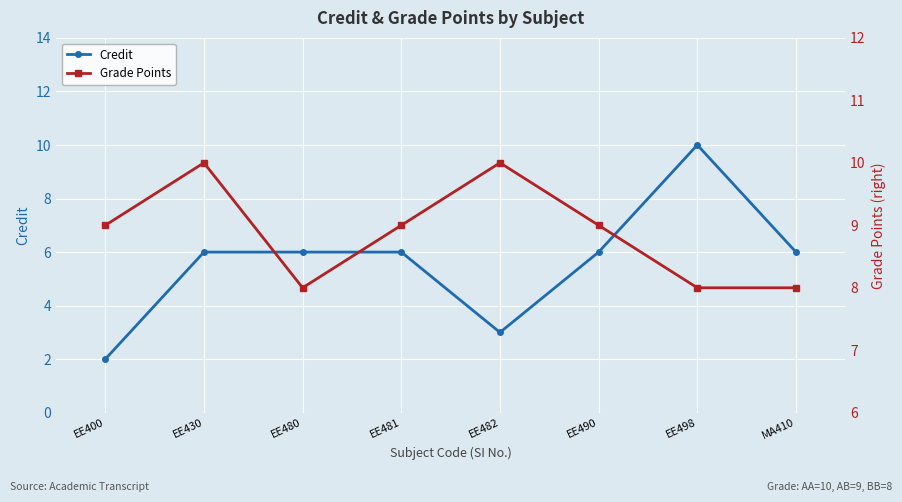

True or false: Credit has a value of 6 at MA410.

True